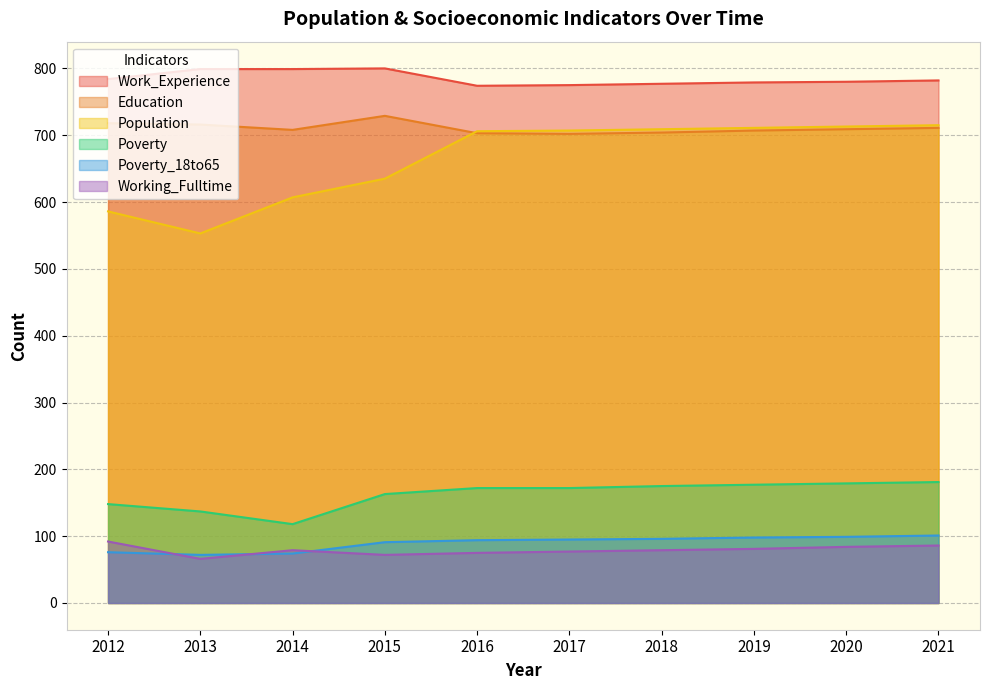

What is the total value across all series at 2020?

2564